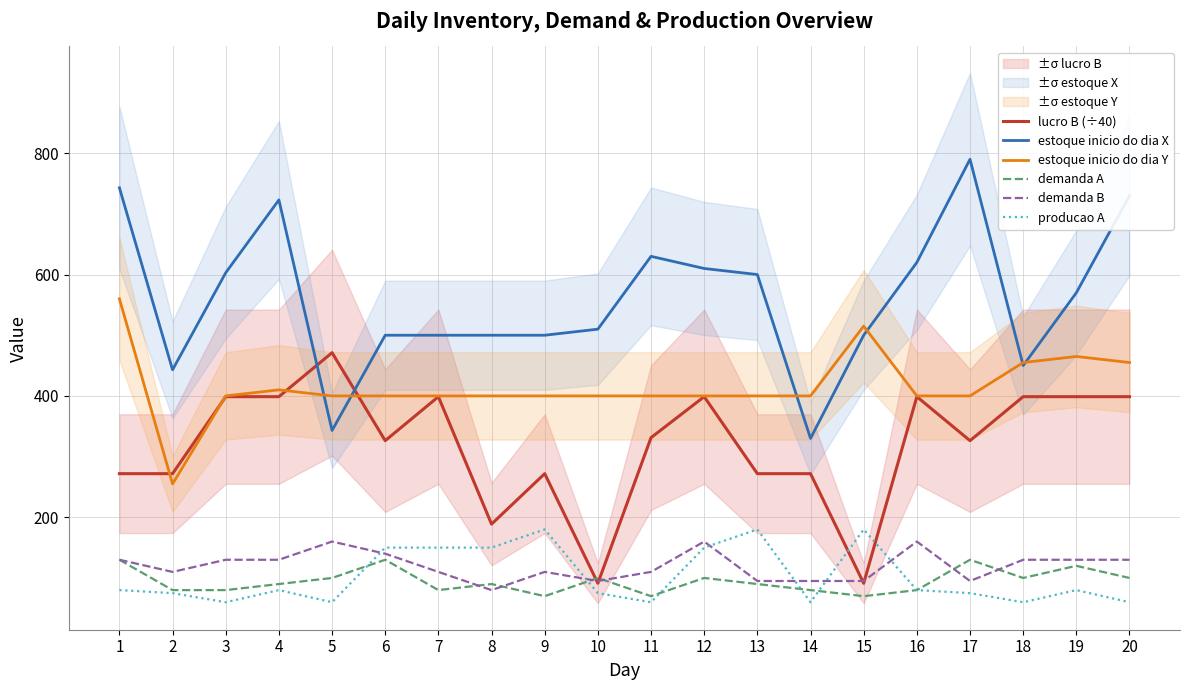

Is it true that lucro B (÷40) equals 271.9 at 9?

True